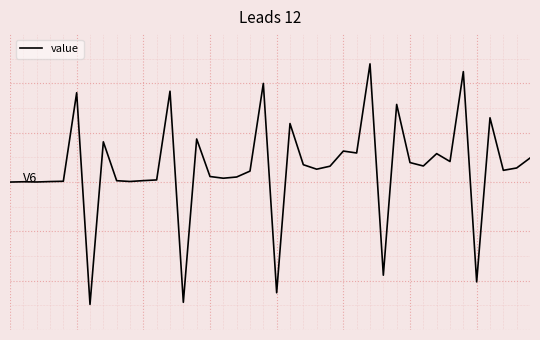

How many interior local valleys (lower than both neighbors) does the data have?

13